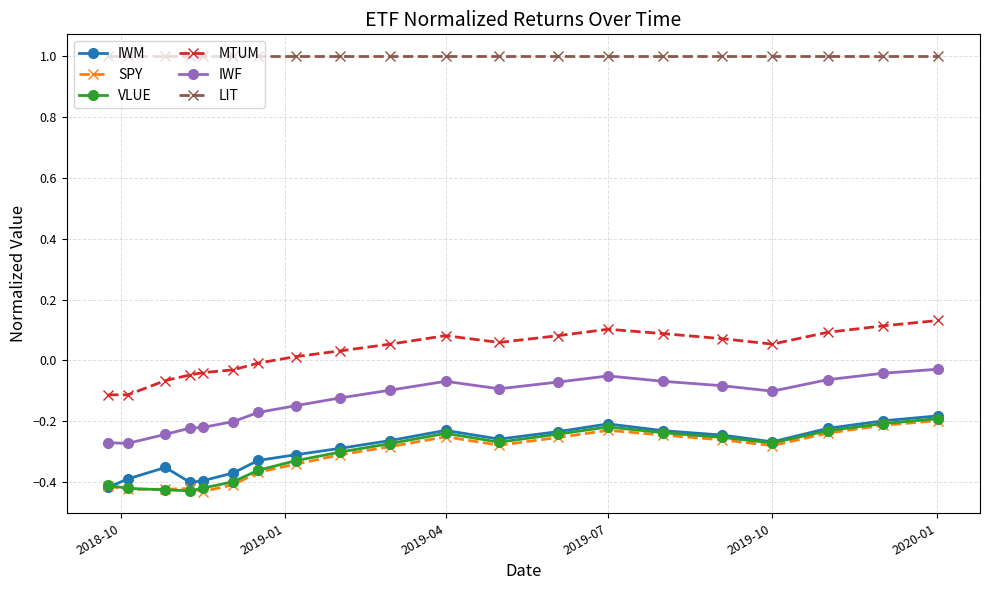

What is the maximum value shown in the chart?

1.0